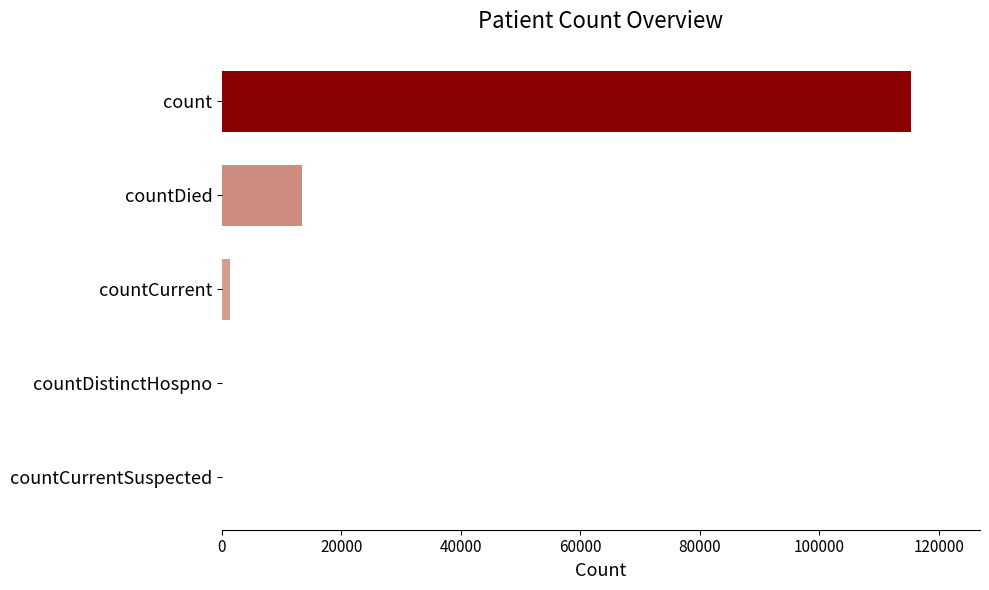

Which has a higher value, count or countDistinctHospno?

count